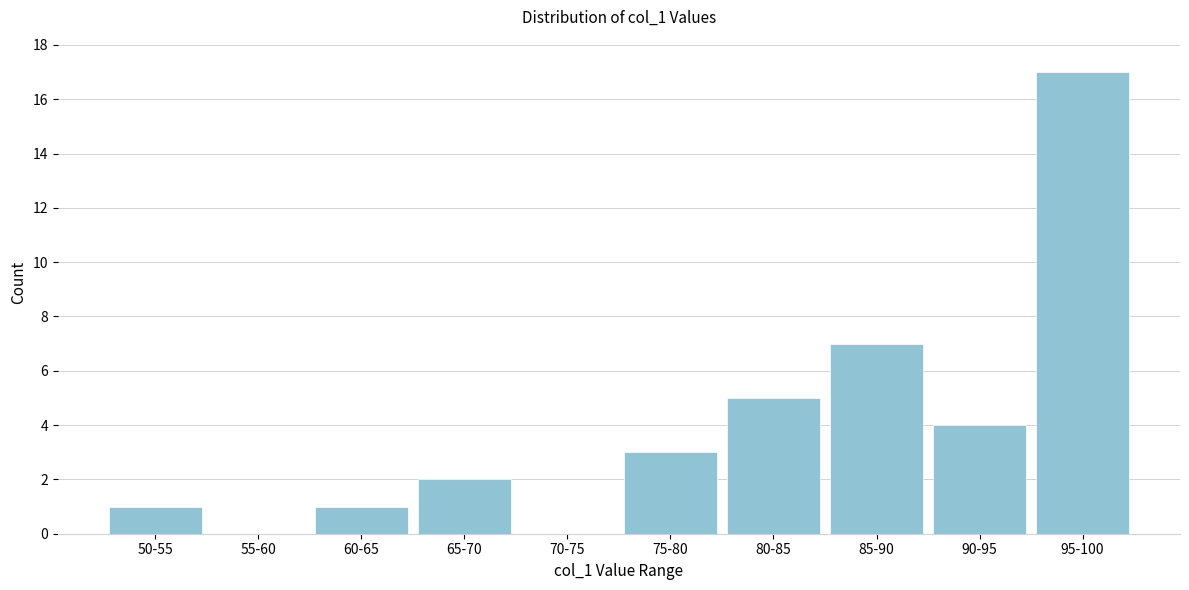

Reading left to right, extract all data points from this chart.

50-55=1	55-60=0	60-65=1	65-70=2	70-75=0	75-80=3	80-85=5	85-90=7	90-95=4	95-100=17